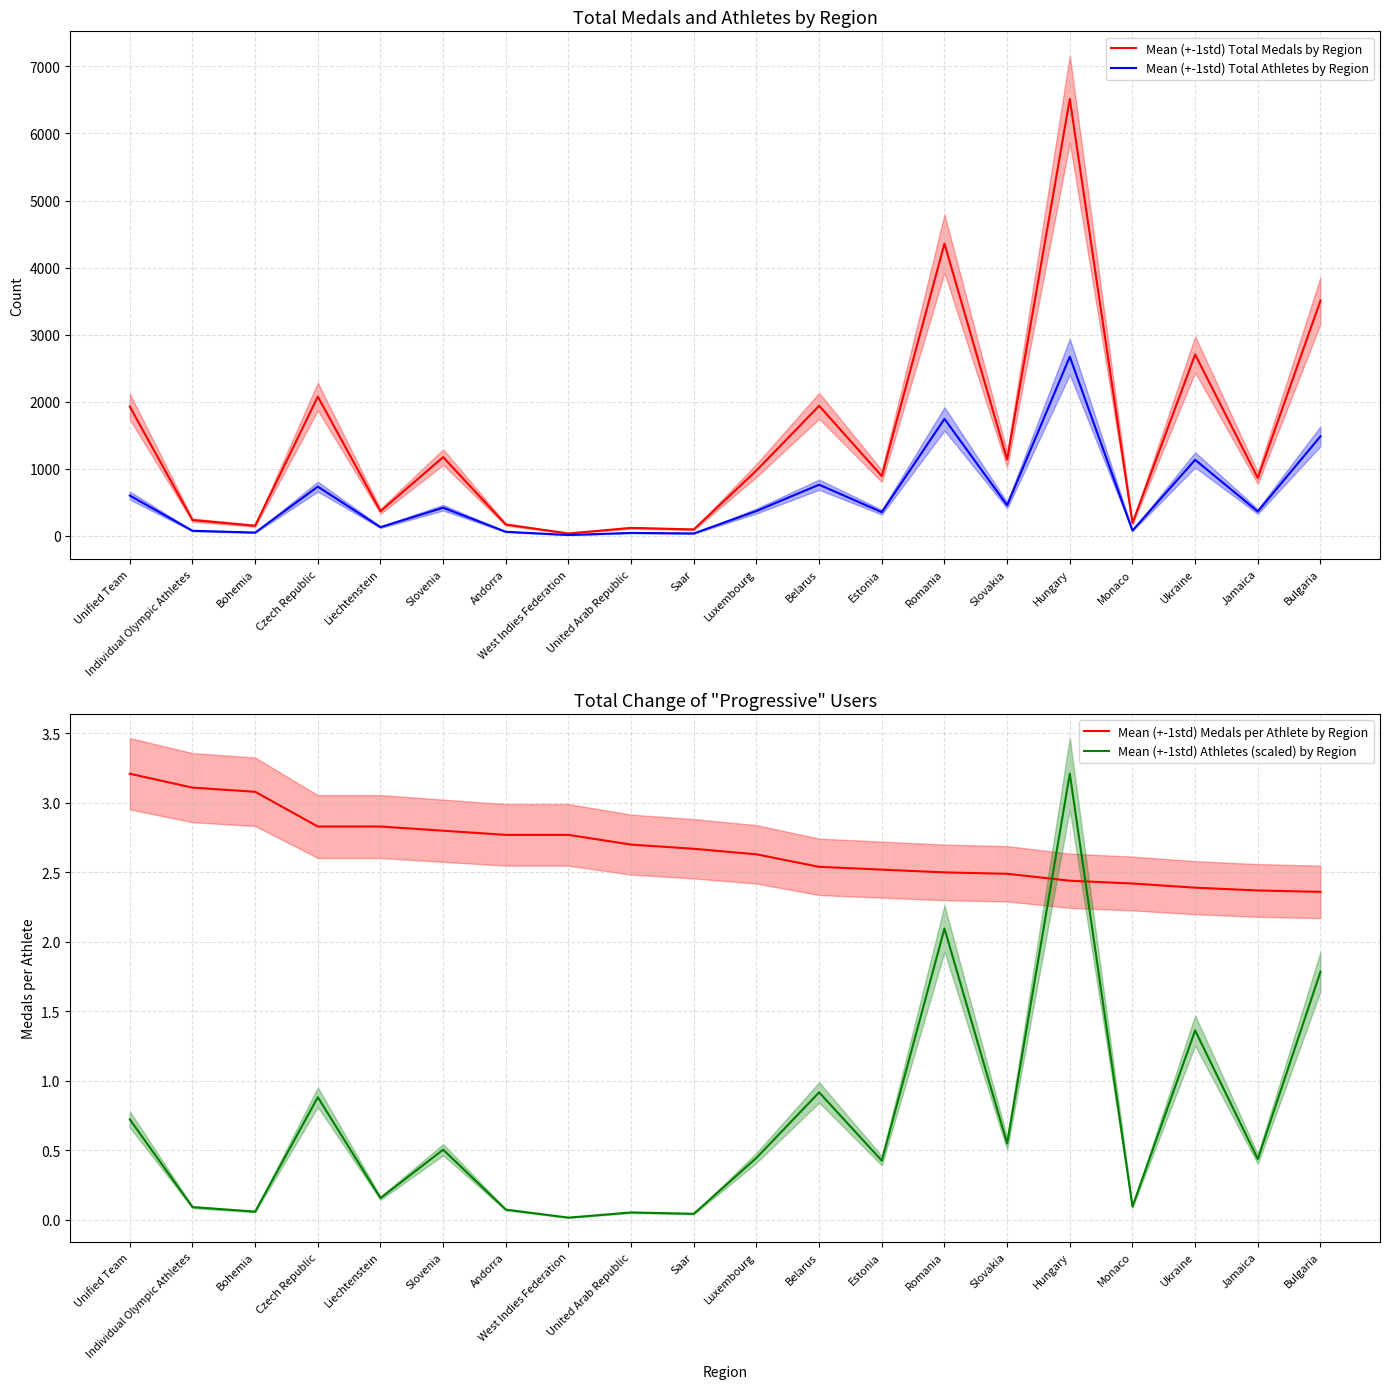

In Mean (+-1std) Total Athletes by Region, how many points are lower than both neighbors (excluding endpoints)?

8